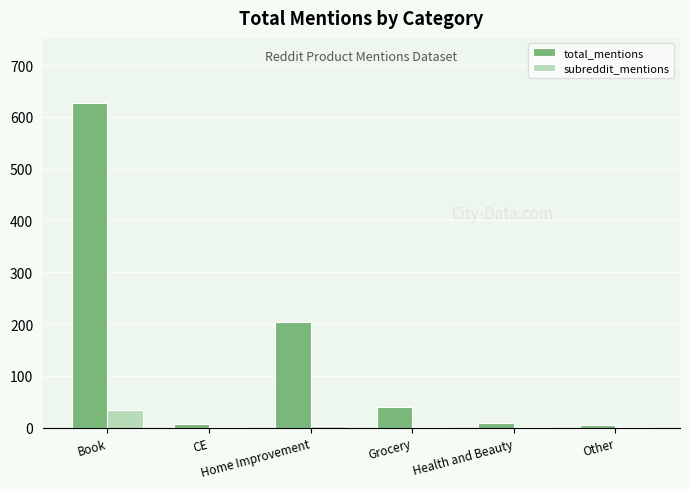

What is the sum of all total_mentions values?

894